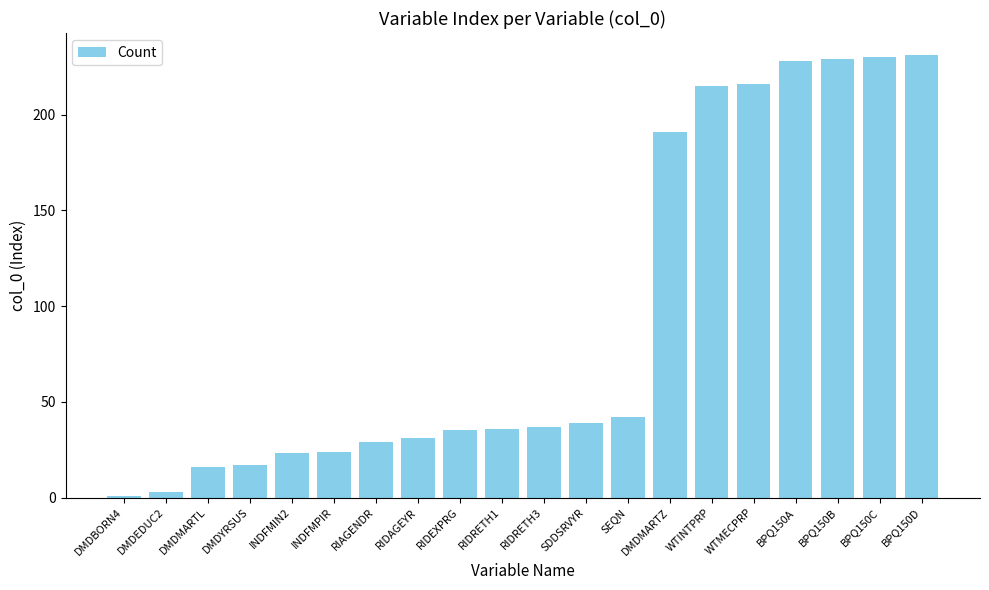

What is the smallest value displayed?

1